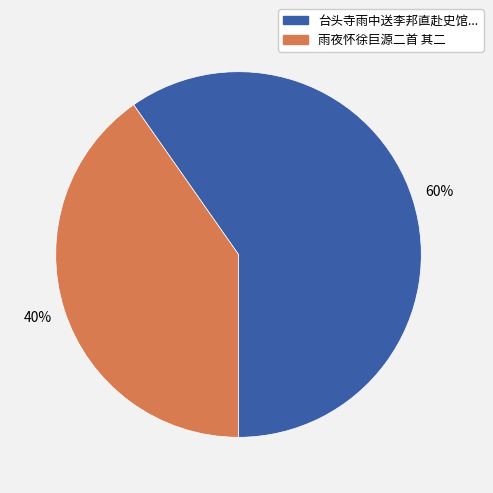

Which slice is the largest?

台头寺雨中送李邦直赴史馆...